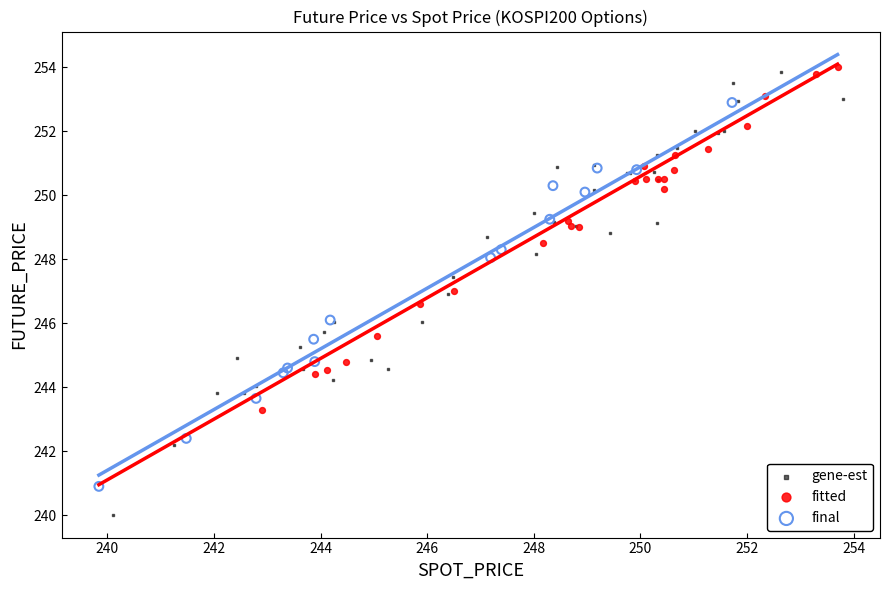

Which series has the widest spread of Y values?

gene-est